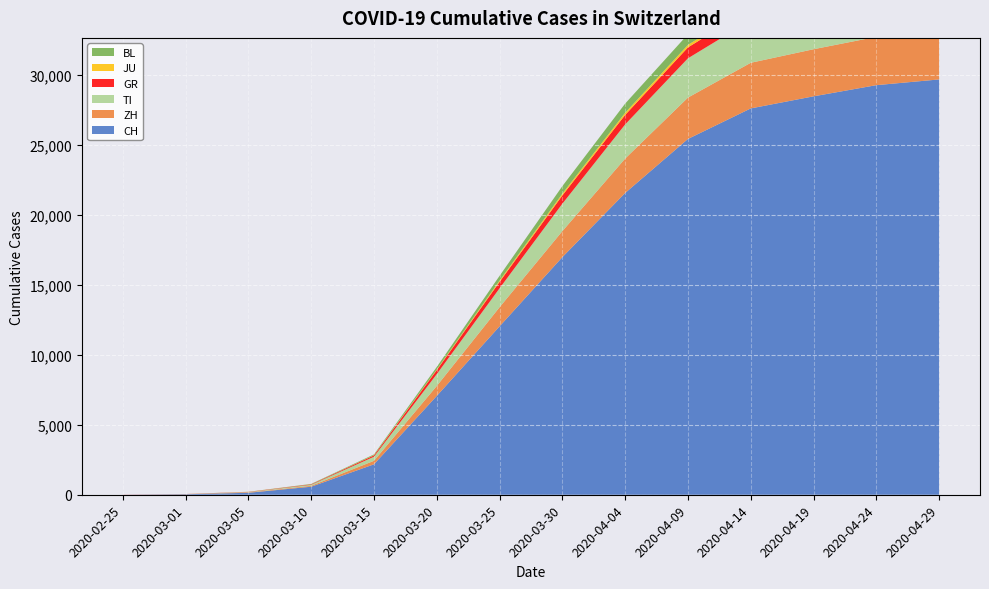

Reading right to left, transcribe all the data shown in this chart.

CH: 2020-04-29=29705	2020-04-24=29295	2020-04-19=28496	2020-04-14=27632	2020-04-09=25448	2020-04-04=21583	2020-03-30=16994	2020-03-25=12043	2020-03-20=7067	2020-03-15=2176	2020-03-10=575	2020-03-05=140	2020-03-01=35	2020-02-25=0
ZH: 2020-04-29=3501	2020-04-24=3457	2020-04-19=3369	2020-04-14=3263	2020-04-09=2957	2020-04-04=2461	2020-03-30=1859	2020-03-25=1368	2020-03-20=711	2020-03-15=250	2020-03-10=62	2020-03-05=23	2020-03-01=7	2020-02-25=0
TI: 2020-04-29=3233	2020-04-24=3199	2020-04-19=3141	2020-04-14=3049	2020-04-09=2811	2020-04-04=2442	2020-03-30=1962	2020-03-25=1354	2020-03-20=849	2020-03-15=293	2020-03-10=75	2020-03-05=25	2020-03-01=2	2020-02-25=0
GR: 2020-04-29=862	2020-04-24=853	2020-04-19=840	2020-04-14=820	2020-04-09=780	2020-04-04=680	2020-03-30=591	2020-03-25=458	2020-03-20=283	2020-03-15=93	2020-03-10=32	2020-03-05=15	2020-03-01=6	2020-02-25=6
JU: 2020-04-29=213	2020-04-24=210	2020-04-19=205	2020-04-14=196	2020-04-09=179	2020-04-04=154	2020-03-30=128	2020-03-25=92	2020-03-20=44	2020-03-15=19	2020-03-10=7	2020-03-05=4	2020-03-01=1	2020-02-25=0
BL: 2020-04-29=882	2020-04-24=872	2020-04-19=851	2020-04-14=820	2020-04-09=762	2020-04-04=656	2020-03-30=539	2020-03-25=341	2020-03-20=184	2020-03-15=54	2020-03-10=22	2020-03-05=6	2020-03-01=2	2020-02-25=0